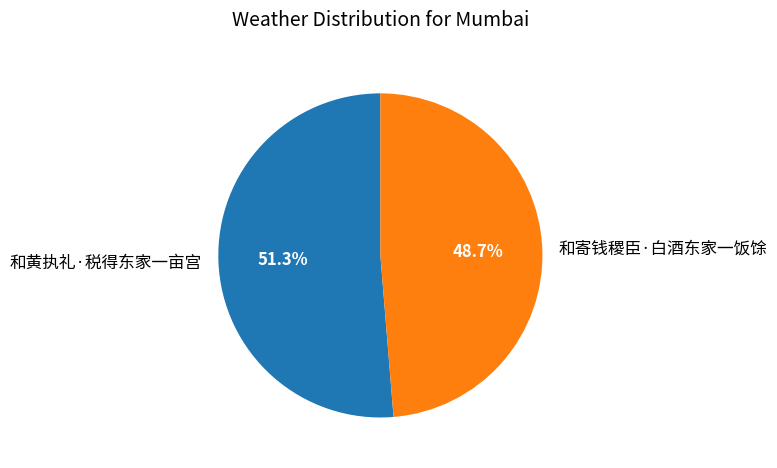

Is it true that 和寄钱稷臣·白酒东家一饭馀 is 49% of the pie?

True